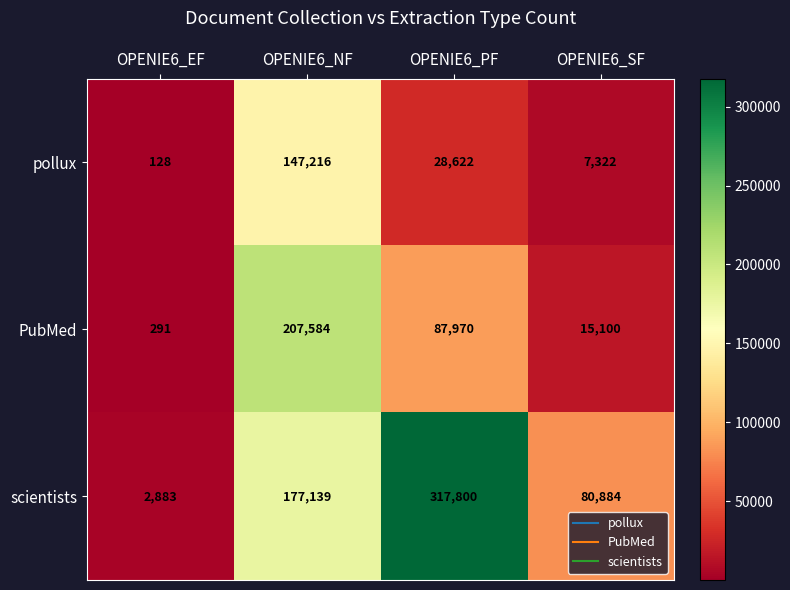

Which label corresponds to the smallest value in the chart?

OPENIE6_EF